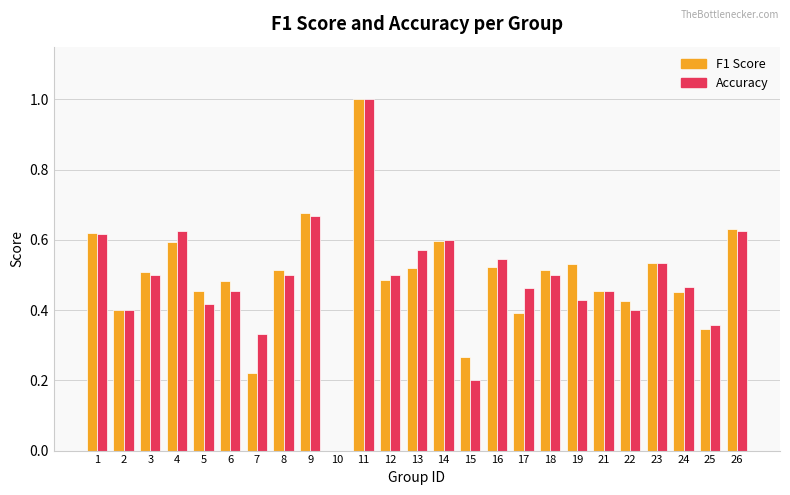

What is the total value across all series at 13?

1.1